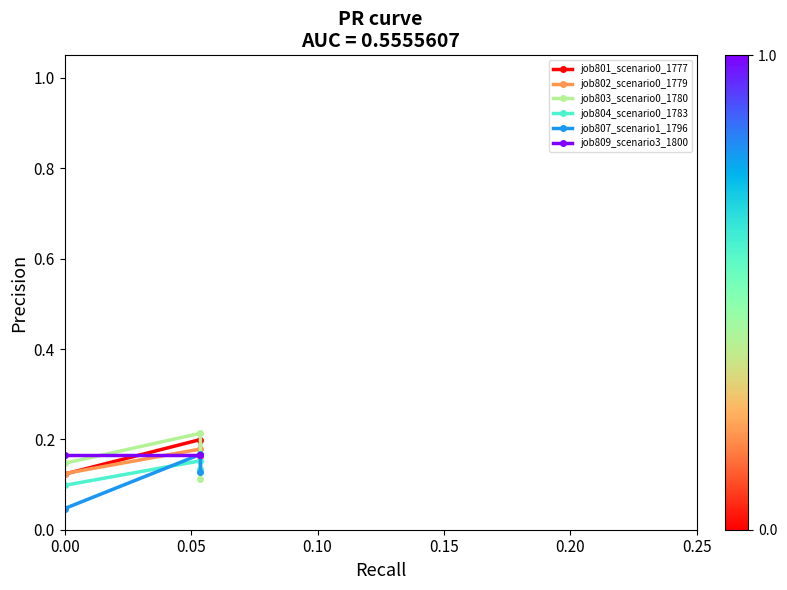

What is the spread (max minus min) of values at 0.05?

0.1